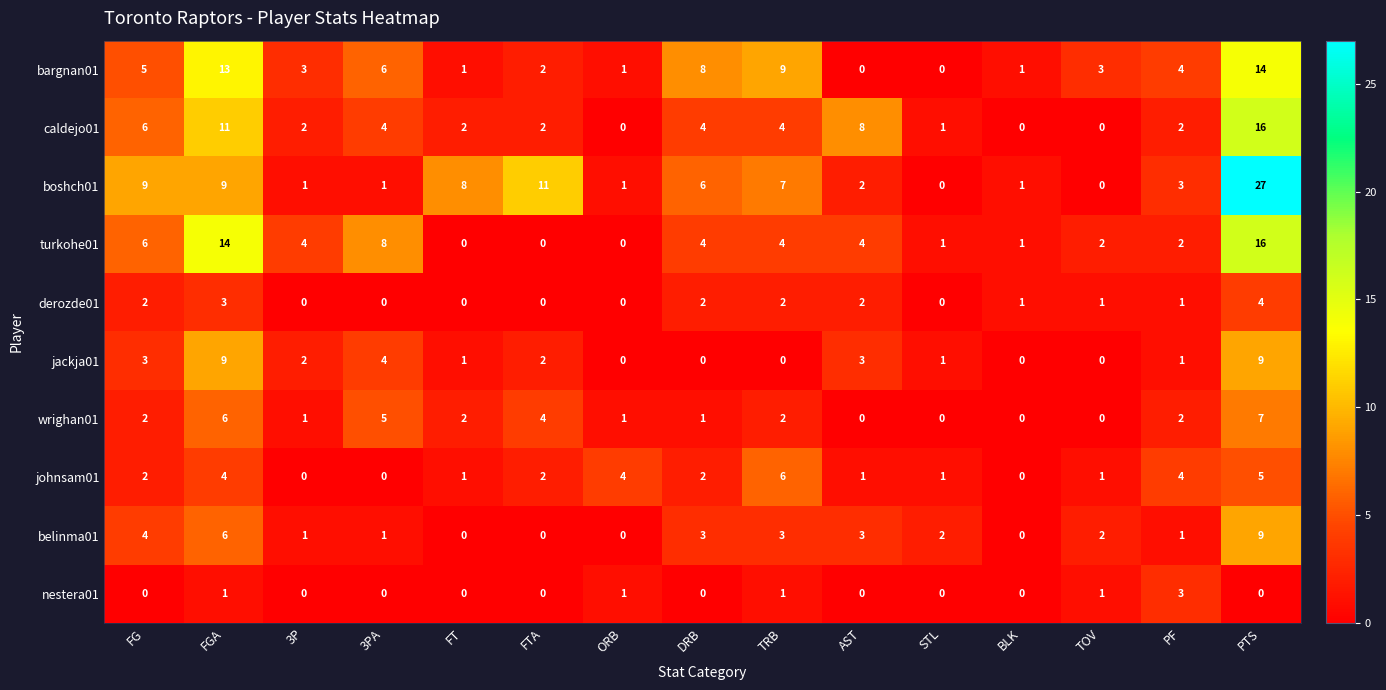

What is the maximum value for nestera01?

3